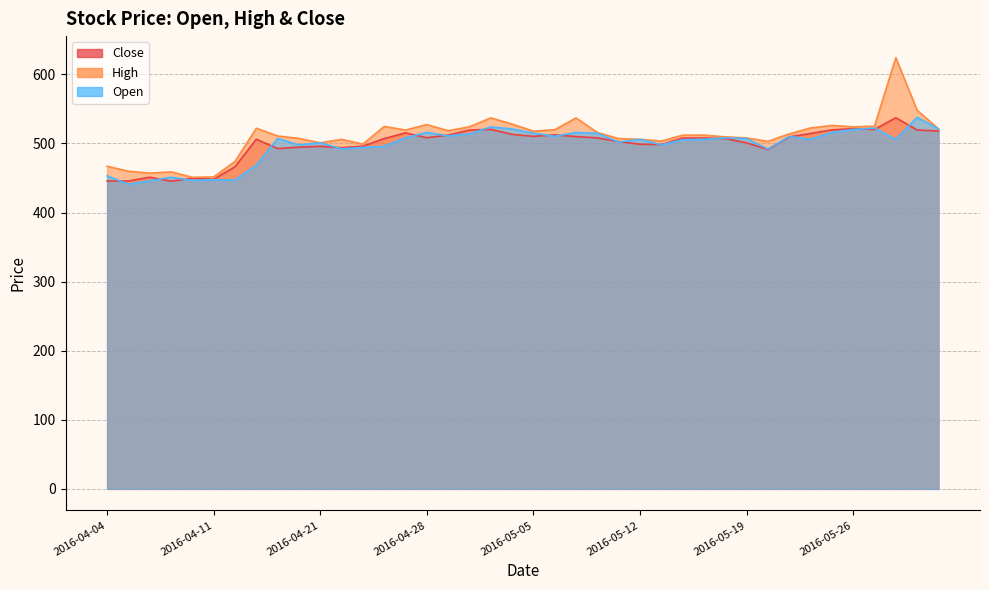

Reading left to right, extract all data points from this chart.

Close: 2016-04-04=445.8	2016-04-05=445.6	2016-04-06=451.1	2016-04-07=445.4	2016-04-08=449.6	2016-04-11=448.1	2016-04-12=466.3	2016-04-13=506.1	2016-04-18=492.6	2016-04-20=494.6	2016-04-21=495.9	2016-04-22=493.8	2016-04-25=496.0	2016-04-26=507.0	2016-04-27=515.2	2016-04-28=508.2	2016-04-29=512.1	2016-05-02=519.4	2016-05-03=520.4	2016-05-04=513.1	2016-05-05=510.3	2016-05-06=512.4	2016-05-09=509.9	2016-05-10=508.1	2016-05-11=502.7	2016-05-12=498.9	2016-05-13=498.4	2016-05-16=507.8	2016-05-17=507.9	2016-05-18=507.1	2016-05-19=500.9	2016-05-20=491.2	2016-05-23=509.5	2016-05-24=514.5	2016-05-25=519.6	2016-05-26=521.5	2016-05-27=520.1	2016-05-30=537.2	2016-05-31=519.5	2016-06-01=518.0
High: 2016-04-04=467.0	2016-04-05=459.8	2016-04-06=457.0	2016-04-07=458.8	2016-04-08=451.0	2016-04-11=451.5	2016-04-12=473.9	2016-04-13=522.0	2016-04-18=510.8	2016-04-20=507.2	2016-04-21=501.0	2016-04-22=505.9	2016-04-25=499.0	2016-04-26=524.6	2016-04-27=519.4	2016-04-28=527.3	2016-04-29=518.5	2016-05-02=524.0	2016-05-03=537.0	2016-05-04=528.0	2016-05-05=517.8	2016-05-06=519.9	2016-05-09=536.9	2016-05-10=515.8	2016-05-11=507.0	2016-05-12=506.0	2016-05-13=503.4	2016-05-16=511.9	2016-05-17=512.0	2016-05-18=509.5	2016-05-19=508.0	2016-05-20=503.0	2016-05-23=513.8	2016-05-24=522.4	2016-05-25=526.0	2016-05-26=524.0	2016-05-27=525.0	2016-05-30=624.1	2016-05-31=548.0	2016-06-01=521.2
Open: 2016-04-04=453.0	2016-04-05=441.1	2016-04-06=446.0	2016-04-07=451.1	2016-04-08=446.6	2016-04-11=447.5	2016-04-12=447.0	2016-04-13=468.7	2016-04-18=507.2	2016-04-20=497.9	2016-04-21=501.0	2016-04-22=492.1	2016-04-25=494.2	2016-04-26=495.9	2016-04-27=508.2	2016-04-28=516.0	2016-04-29=511.0	2016-05-02=513.9	2016-05-03=524.0	2016-05-04=521.0	2016-05-05=515.0	2016-05-06=510.3	2016-05-09=515.8	2016-05-10=514.8	2016-05-11=502.0	2016-05-12=506.0	2016-05-13=498.0	2016-05-16=505.3	2016-05-17=506.0	2016-05-18=508.0	2016-05-19=507.1	2016-05-20=492.1	2016-05-23=510.0	2016-05-24=505.9	2016-05-25=516.0	2016-05-26=520.2	2016-05-27=522.1	2016-05-30=506.0	2016-05-31=537.9	2016-06-01=521.1